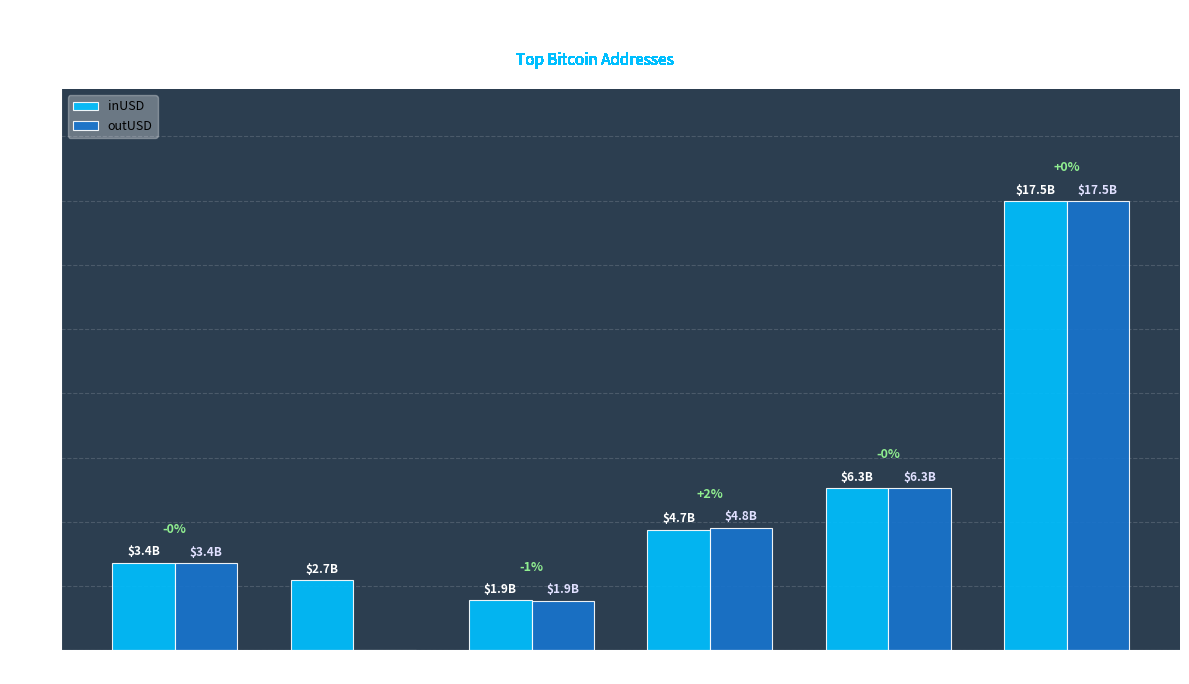

What is the sum of the inUSD values at Bybit and Binance Deposit?

11011155196.0